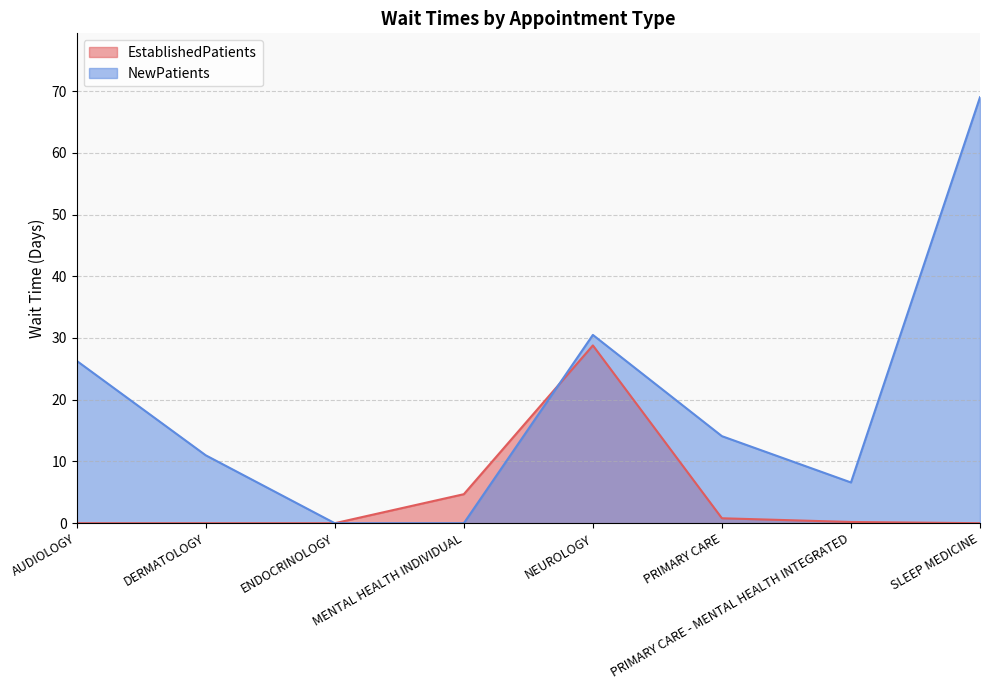

The NewPatients series shows 0.0 at MENTAL HEALTH INDIVIDUAL. True or false?

True